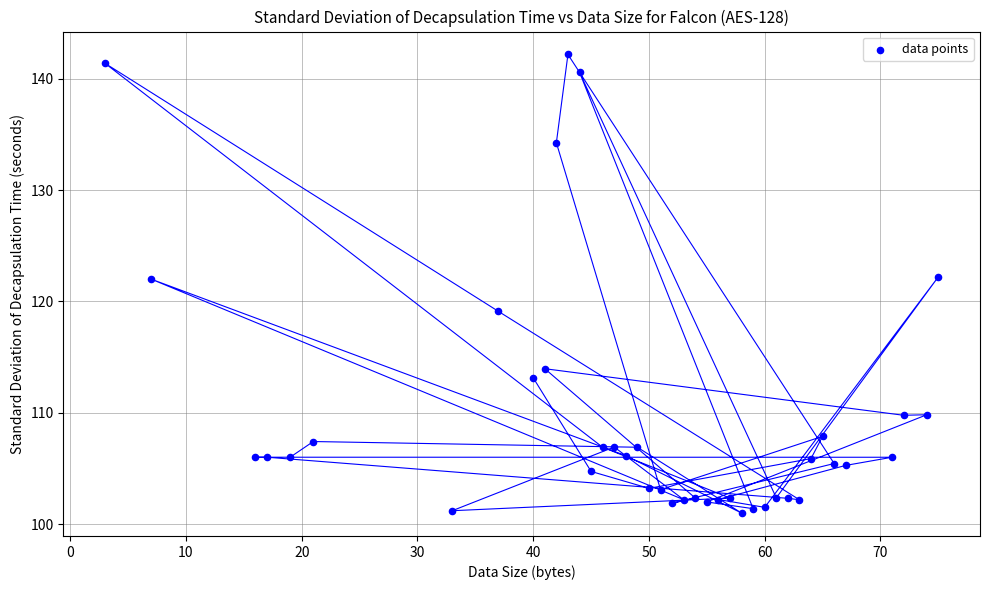

What is the range of X values (max minus min)?

72.0